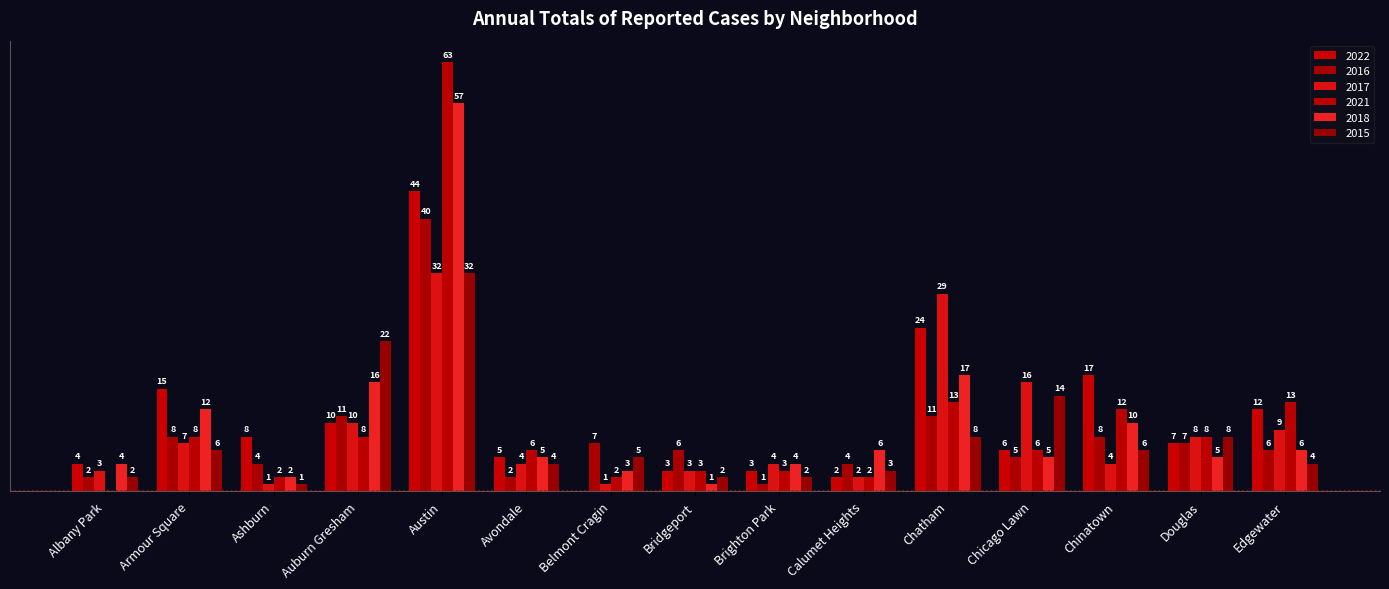

At which label is 2017 closest to 16?

Chicago Lawn